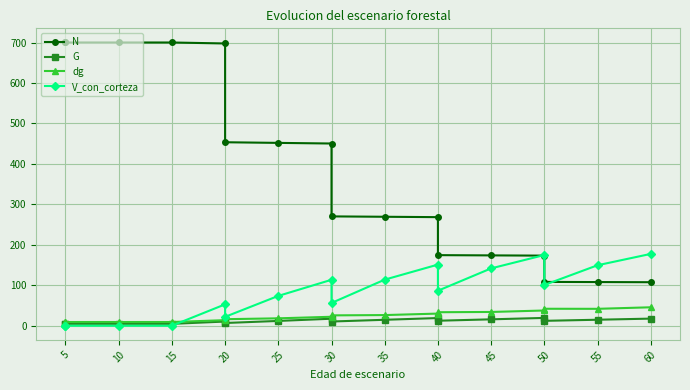

How many series are shown in this chart?

4